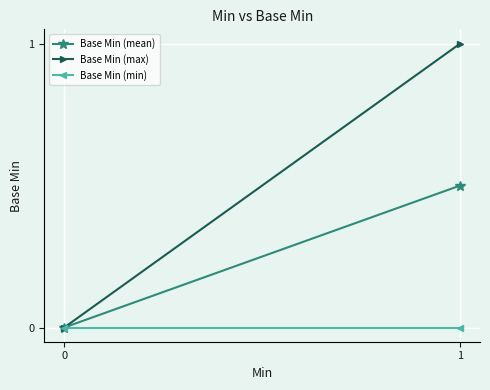

At which category is the sum across all series the highest?

1